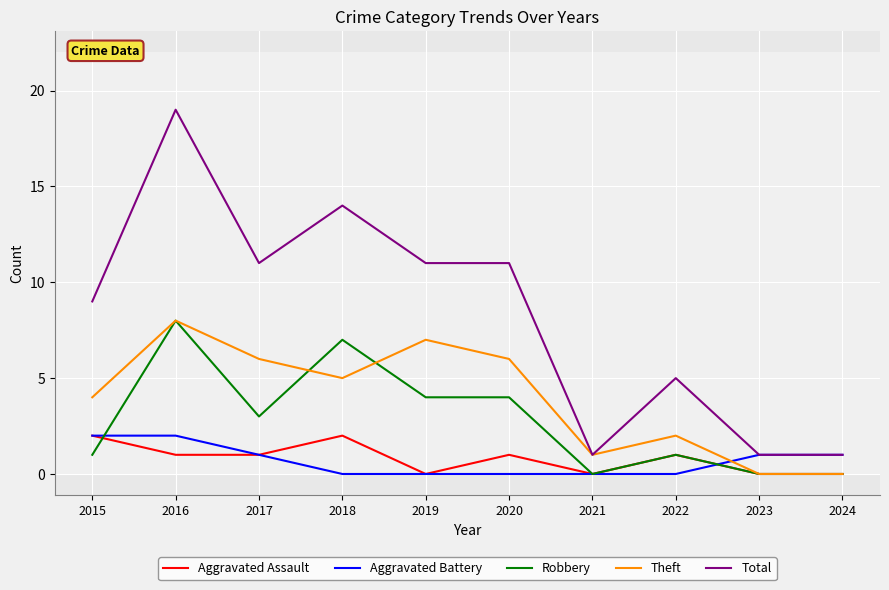

Which category has the highest value across all series?

2016